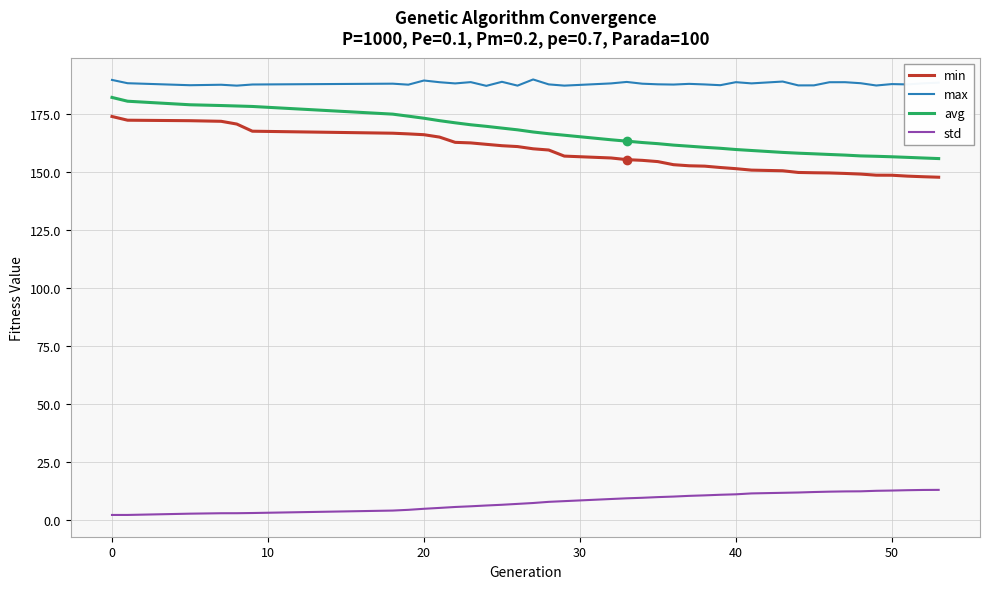

Which series has the largest total across all categories?

max